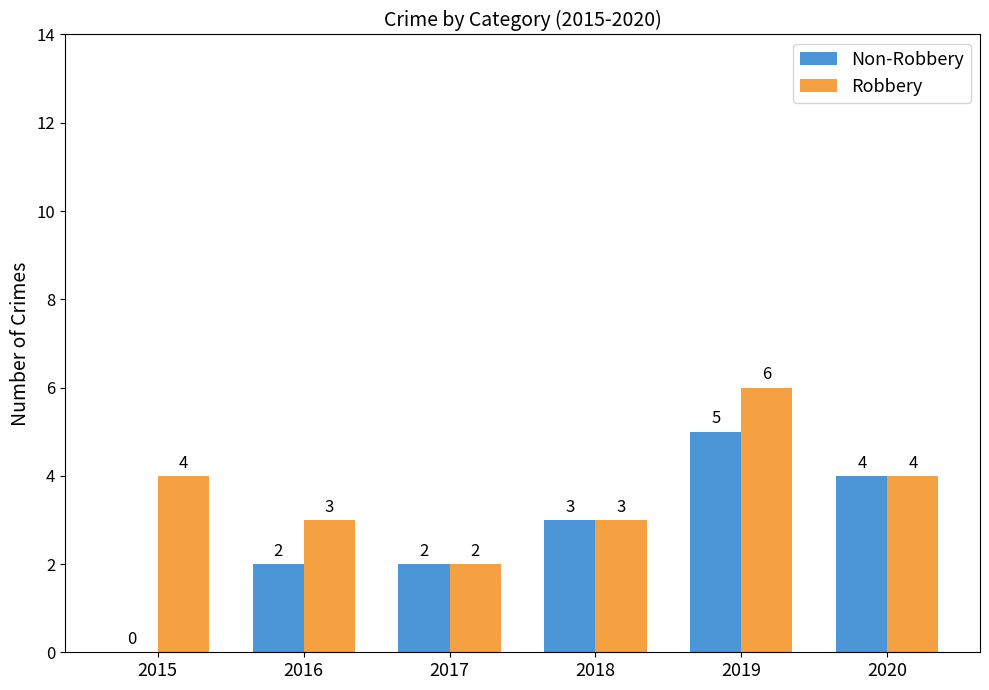

At which category is the sum across all series the highest?

2019